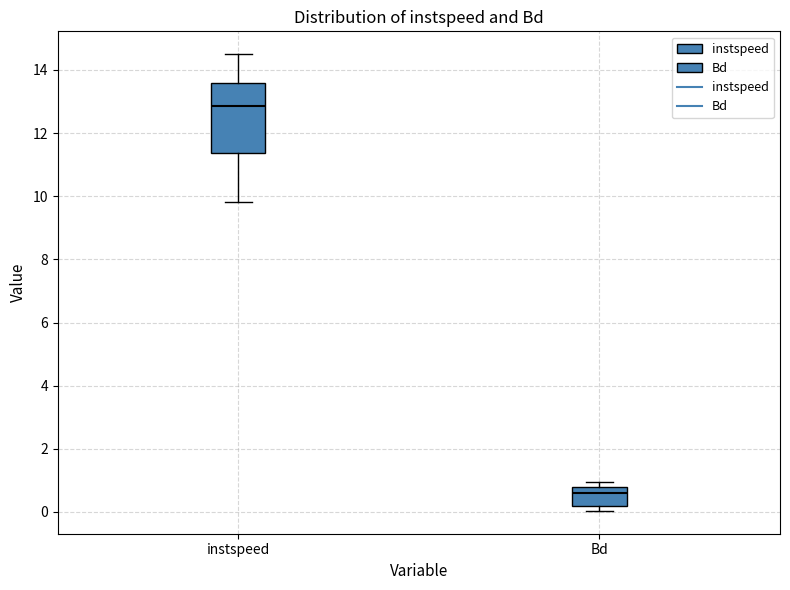

Where is the upper edge of the box for instspeed on the y-axis? The values are not printed on the chart, so give them approximately, as read against the axis.

13.6